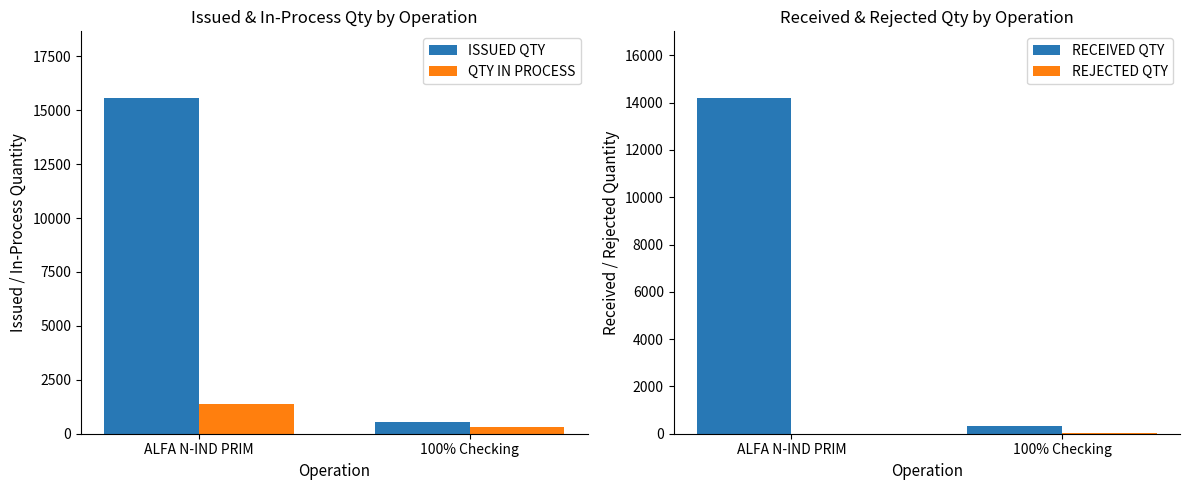

Reading right to left, list all the values displayed in this chart.

ISSUED QTY: 100% Checking=530	ALFA N-IND PRIM=15545
QTY IN PROCESS: 100% Checking=308	ALFA N-IND PRIM=1365
RECEIVED QTY: 100% Checking=330	ALFA N-IND PRIM=14180
REJECTED QTY: 100% Checking=18	ALFA N-IND PRIM=0